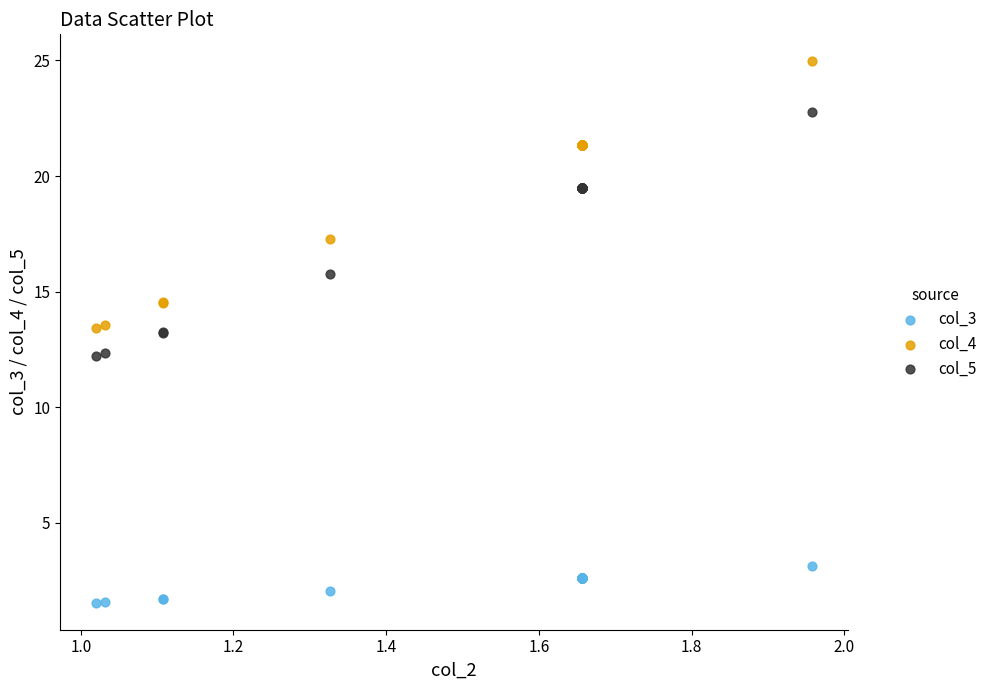

Which series reaches the maximum Y coordinate?

col_4